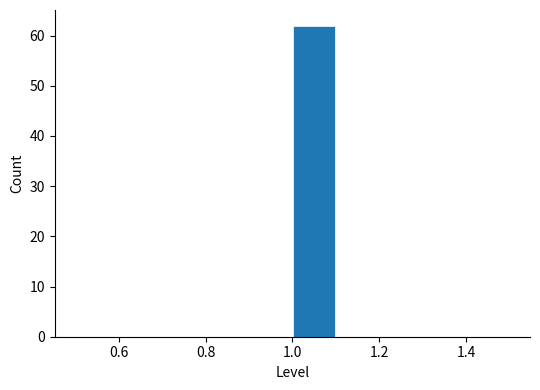

Over which range of the x-axis is the bar tallest?

1.0 to 1.1